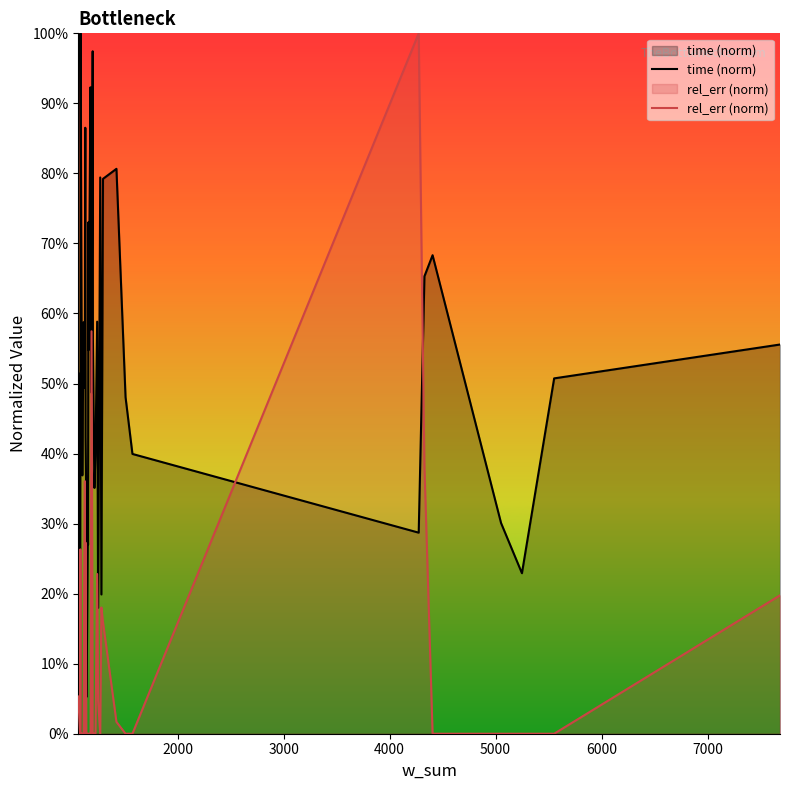

What is the highest value of the time (norm) series?

1.0